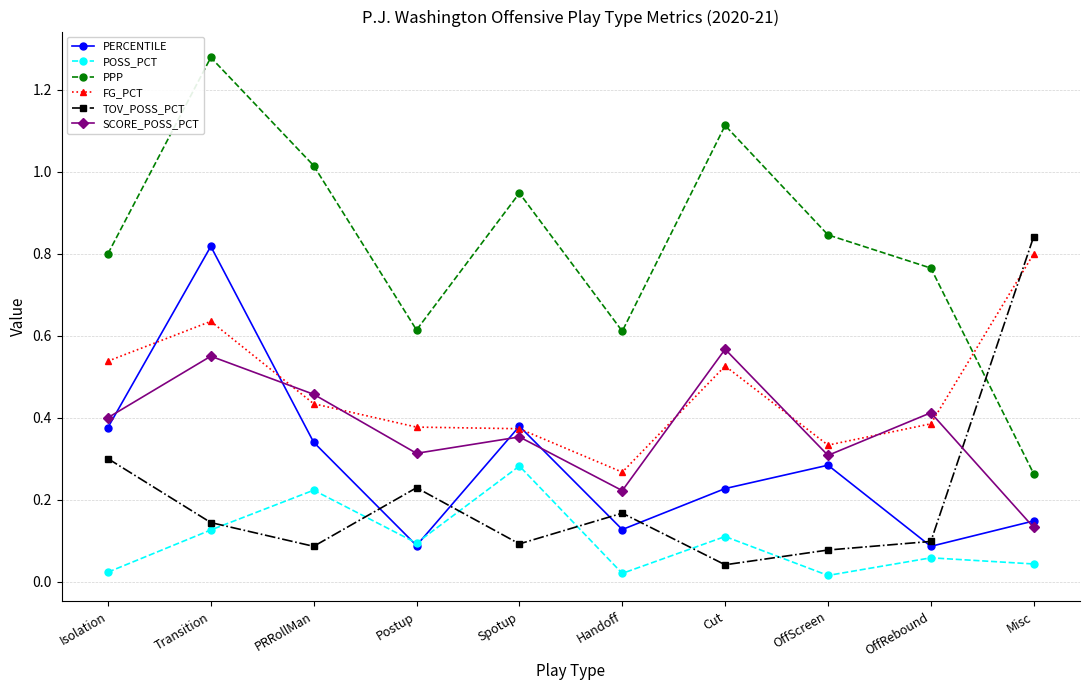

How many SCORE_POSS_PCT values are between 0 and 1?

10